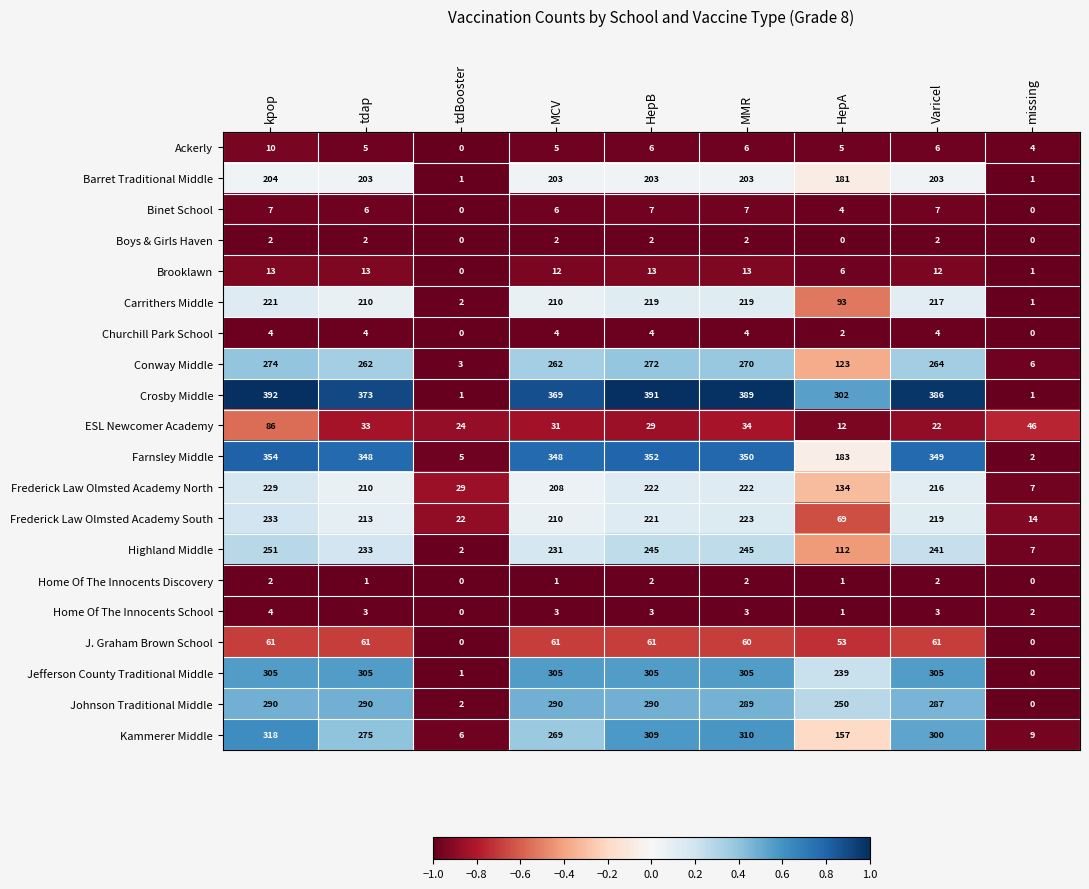

At which category is the sum across all series the highest?

kpop